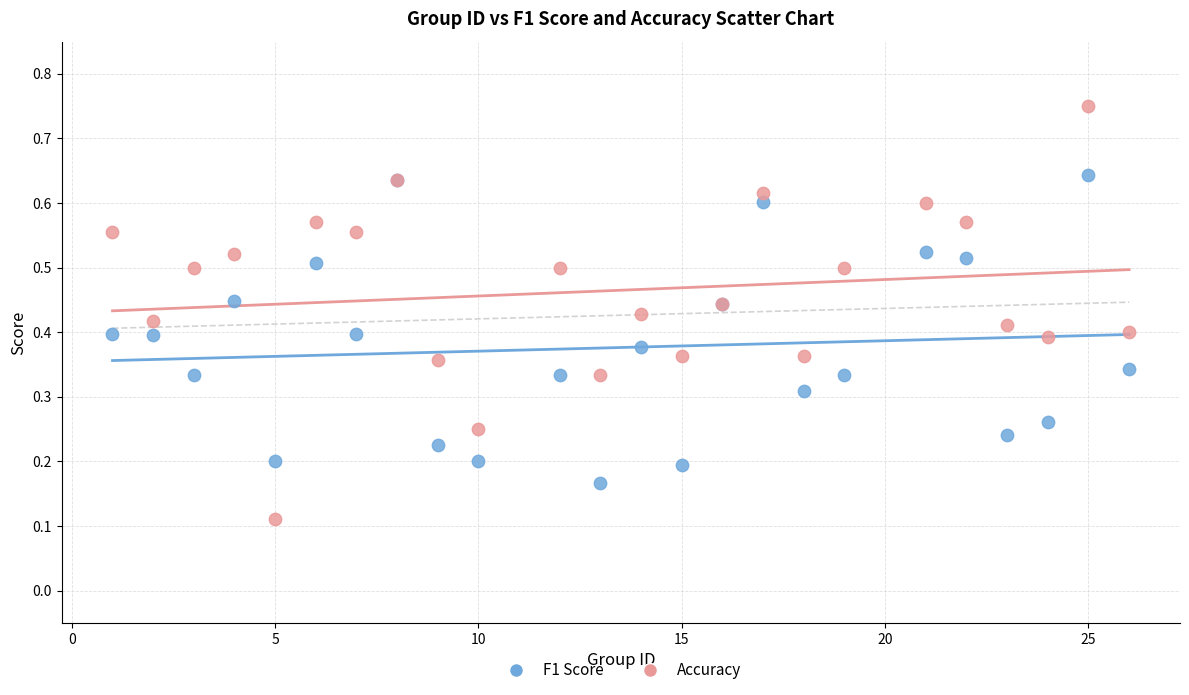

Which series contains the highest Y value?

Accuracy